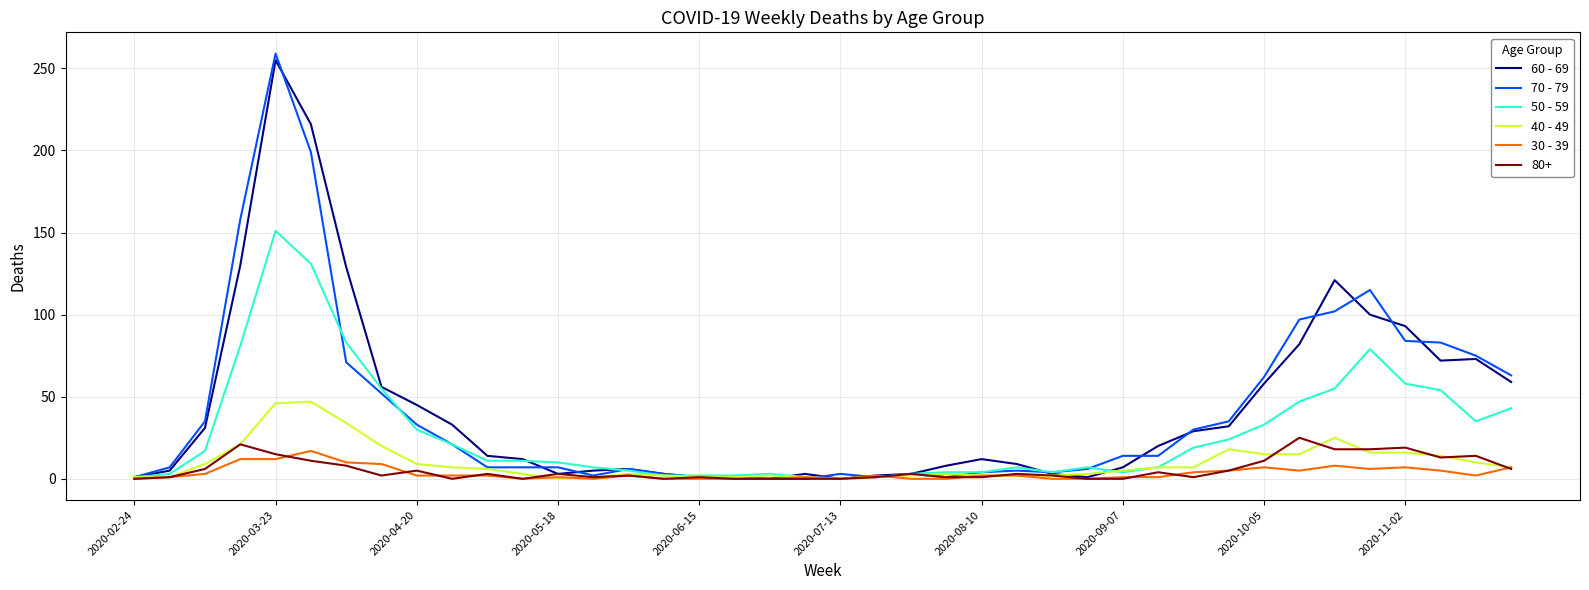

What is the greatest value displayed?

259